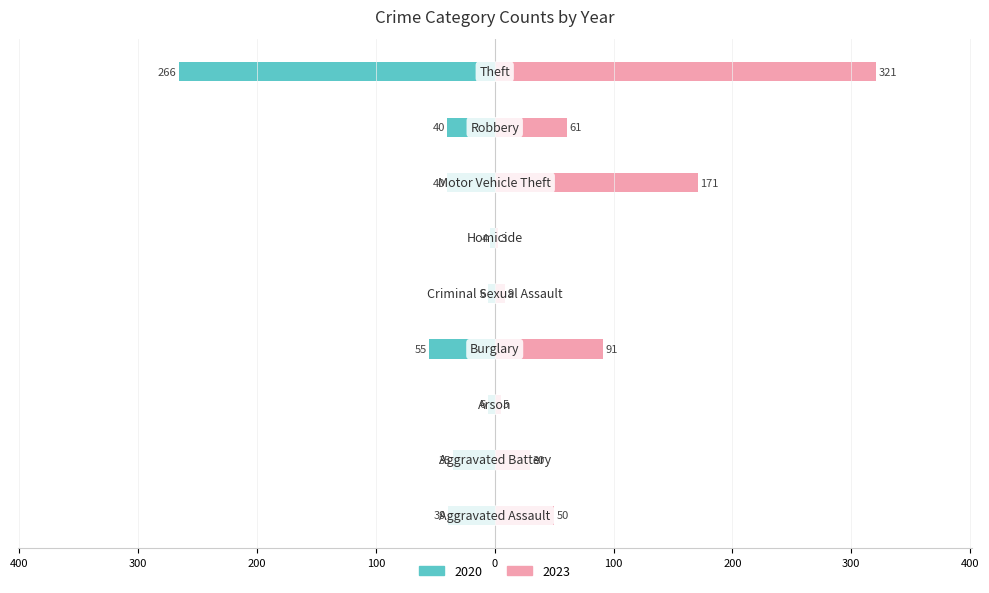

Between Aggravated Assault and Burglary, which series saw the biggest shift?

2023